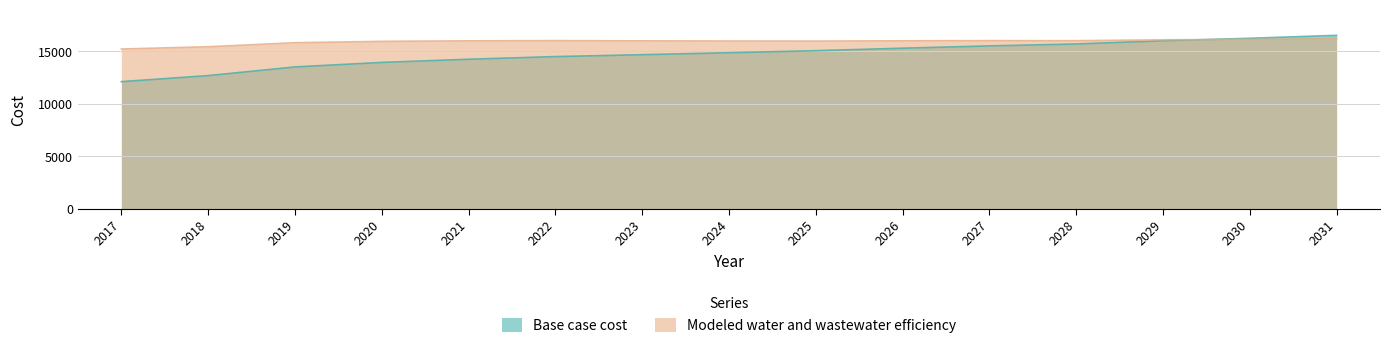

Where is Modeled water and wastewater efficiency nearest to the value 15683?

2019